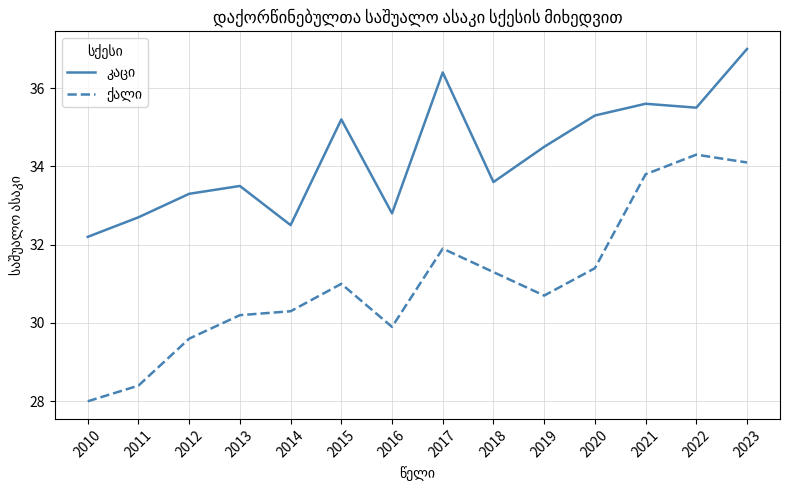

At how many categories does at least one series exceed 33?

10